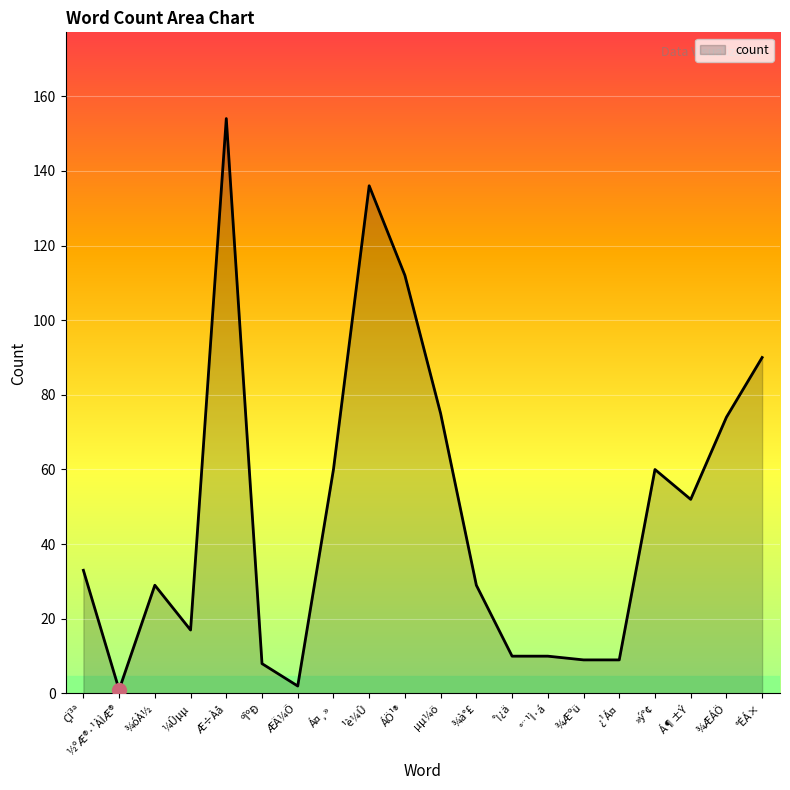

What is the minimum value shown in the chart?

1